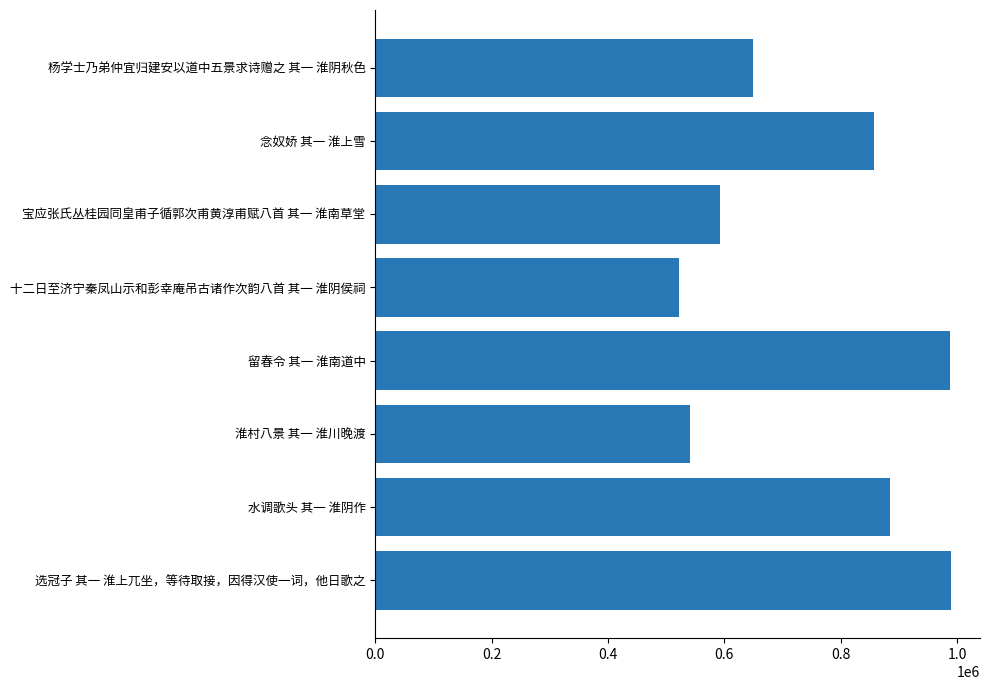

Read the value at 宝应张氏丛桂园同皇甫子循郭次甫黄淳甫赋八首 其一 淮南草堂.

592468